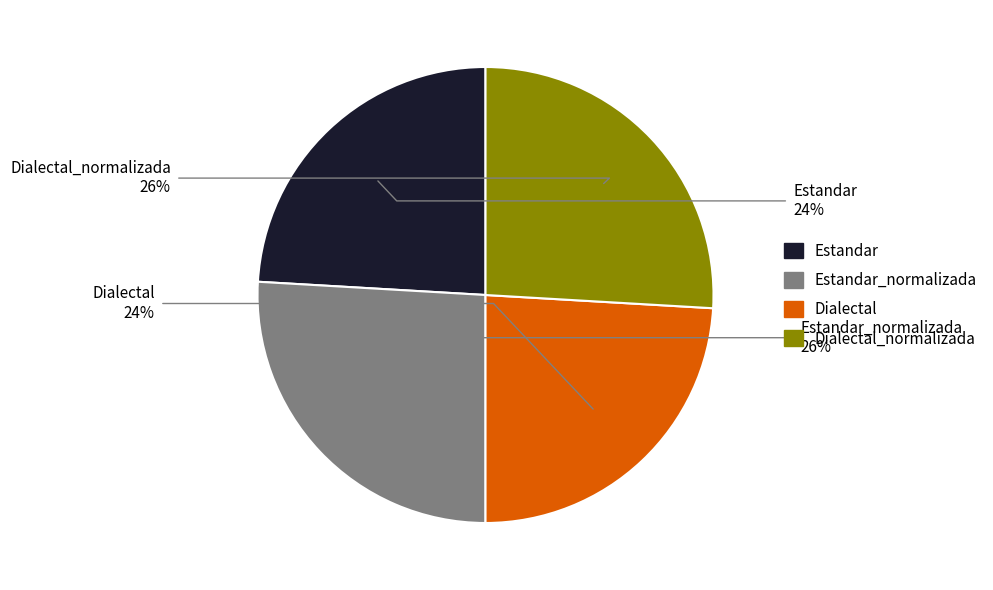

True or false: Estandar accounts for 24% of the total.

True